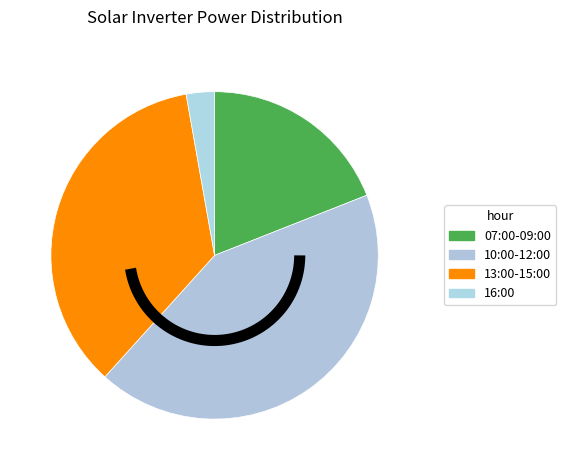

Is there any slice that represents more than half of the pie?

No